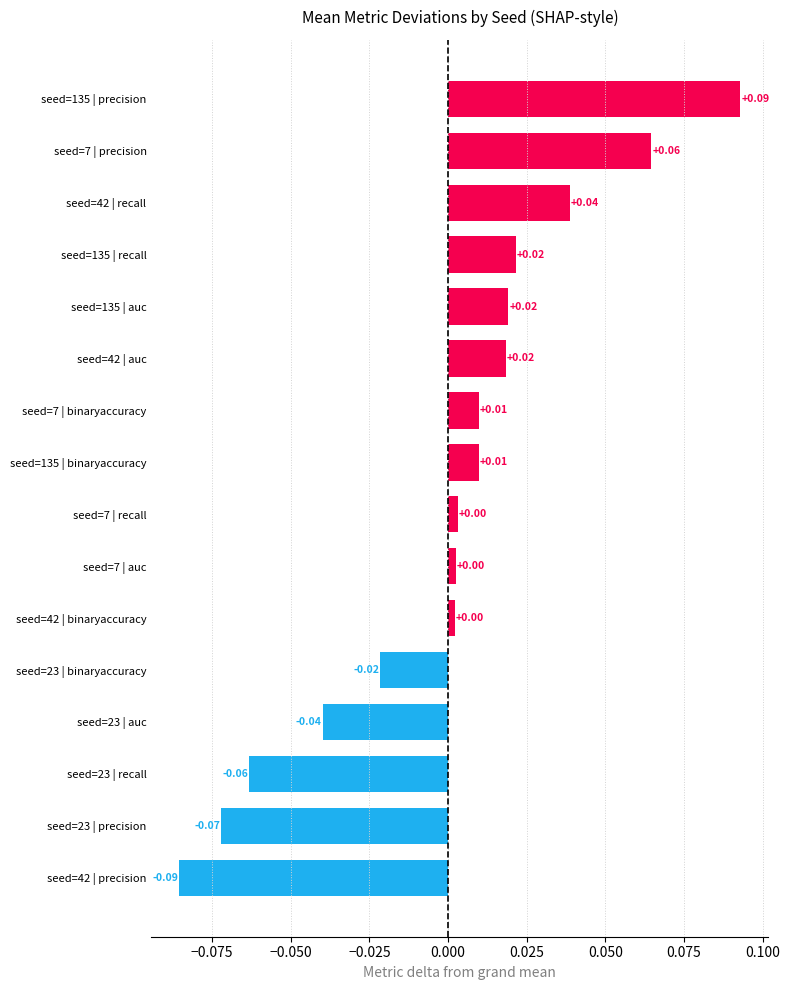

Between seed=7 | auc and seed=135 | binaryaccuracy, which is larger?

seed=135 | binaryaccuracy